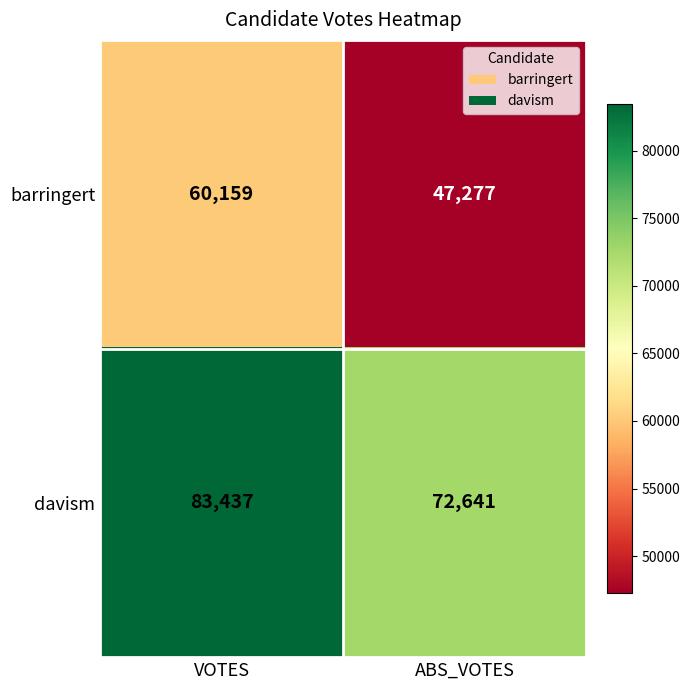

What value does the barringert series have at ABS_VOTES?

47277